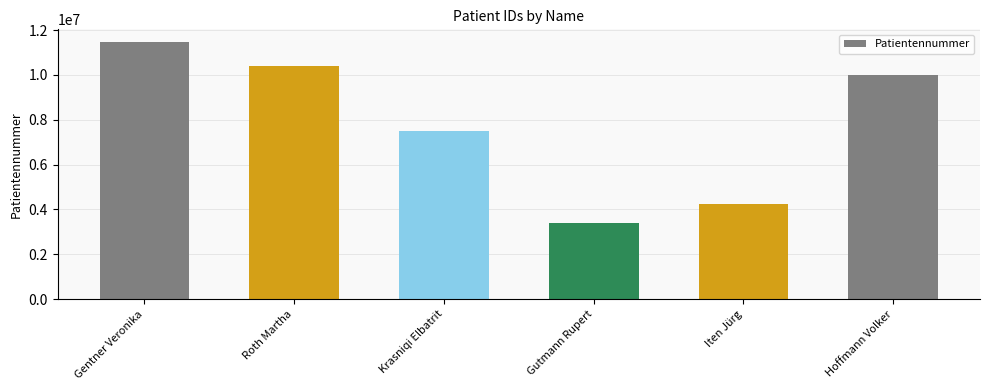

What is the sum of the values at Roth Martha and Krasniqi Elbatrit?

17885210